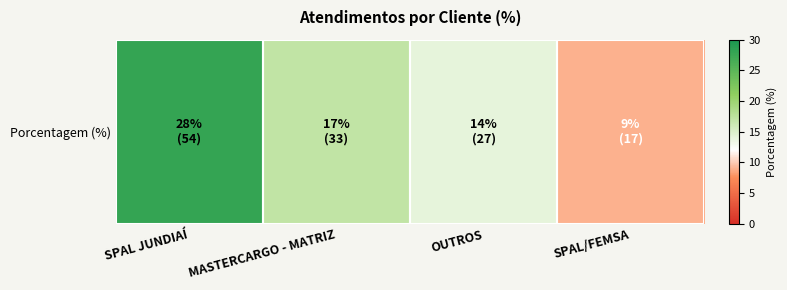

At which label does the data first exceed 17?

SPAL JUNDIAÍ